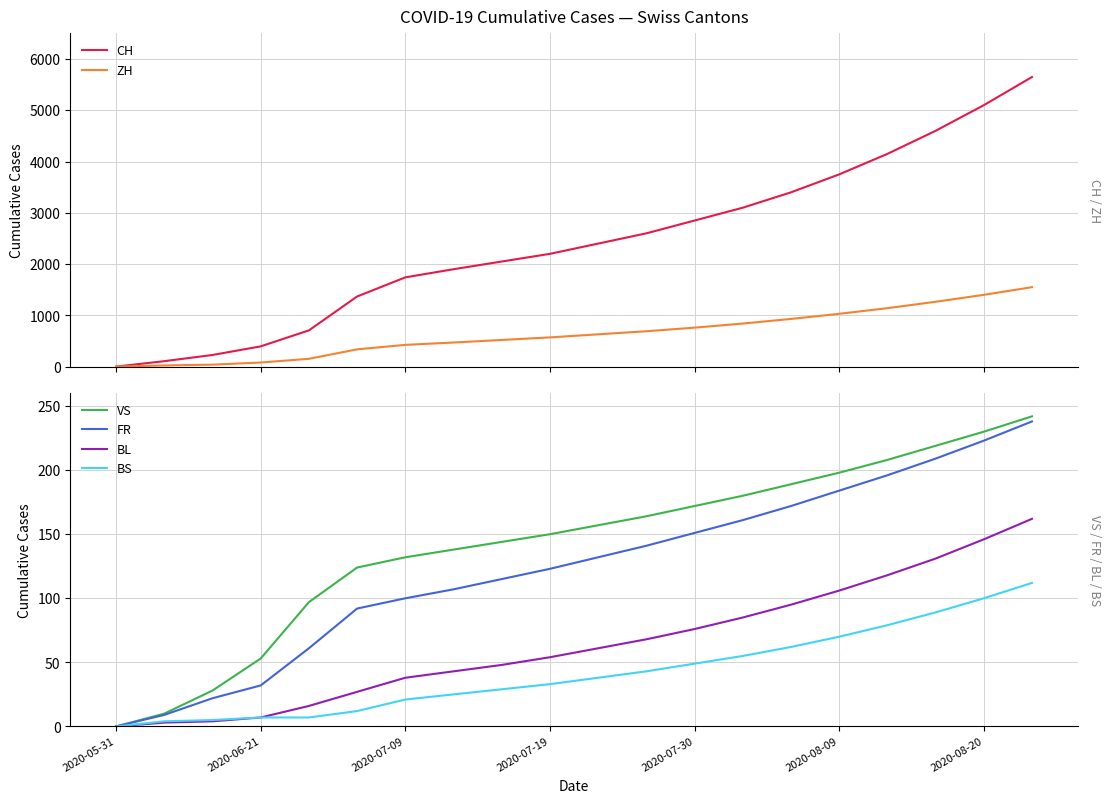

Read the CH value at 8.

2050